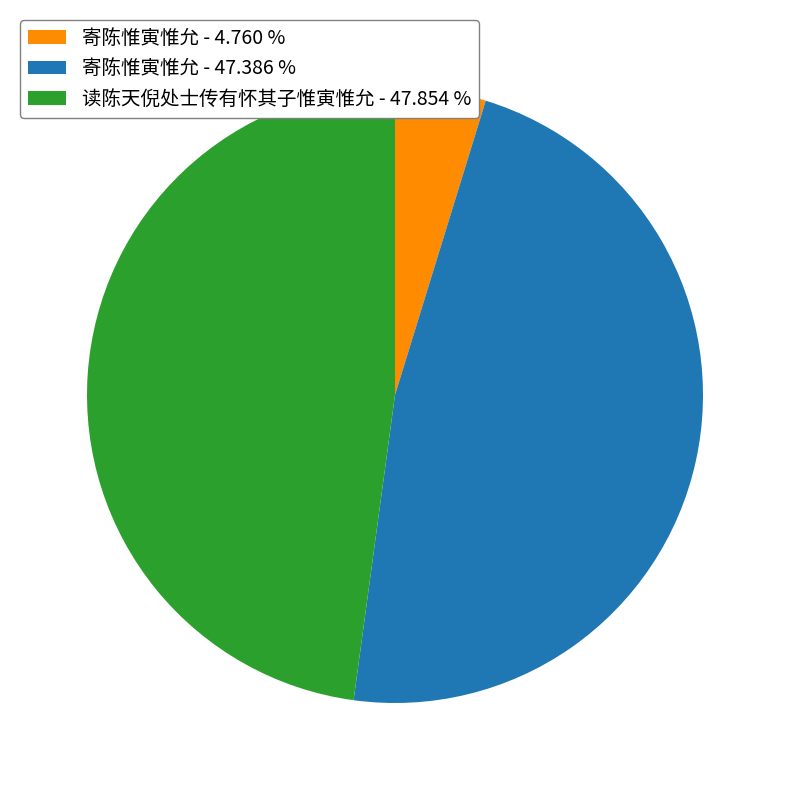

What is the smallest slice in the pie chart?

寄陈惟寅惟允 - 4.760 %